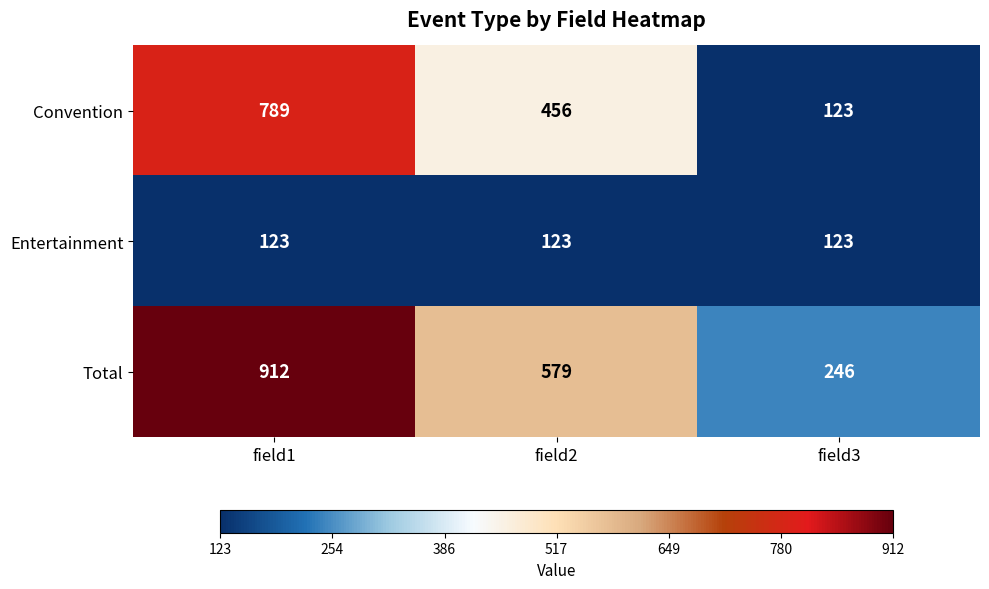

List the series in order of their peak value, highest first.

Total, Convention, Entertainment